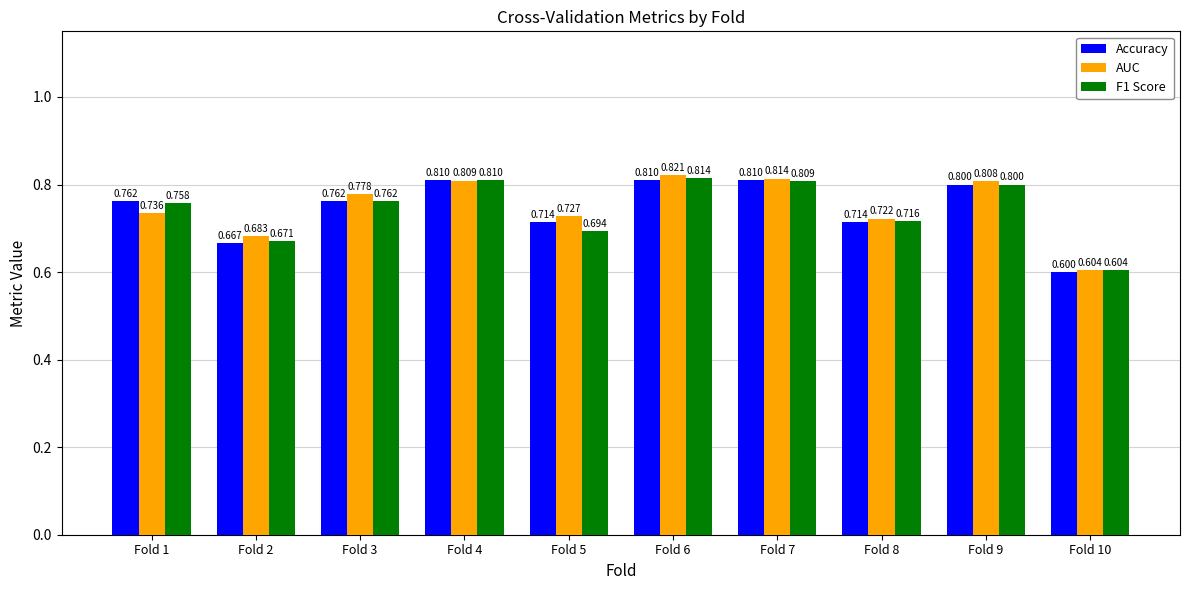

How many bars are there in total?

30